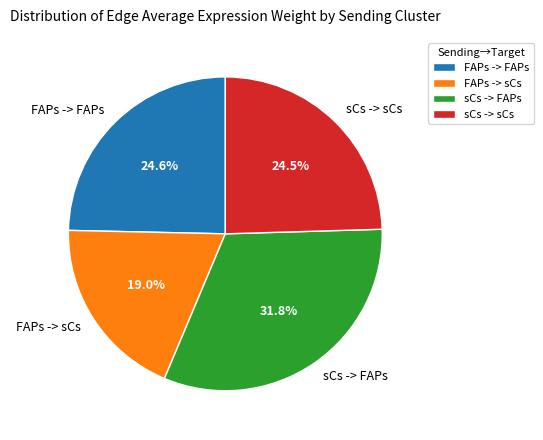

What is the smallest slice in the pie chart?

FAPs -> sCs